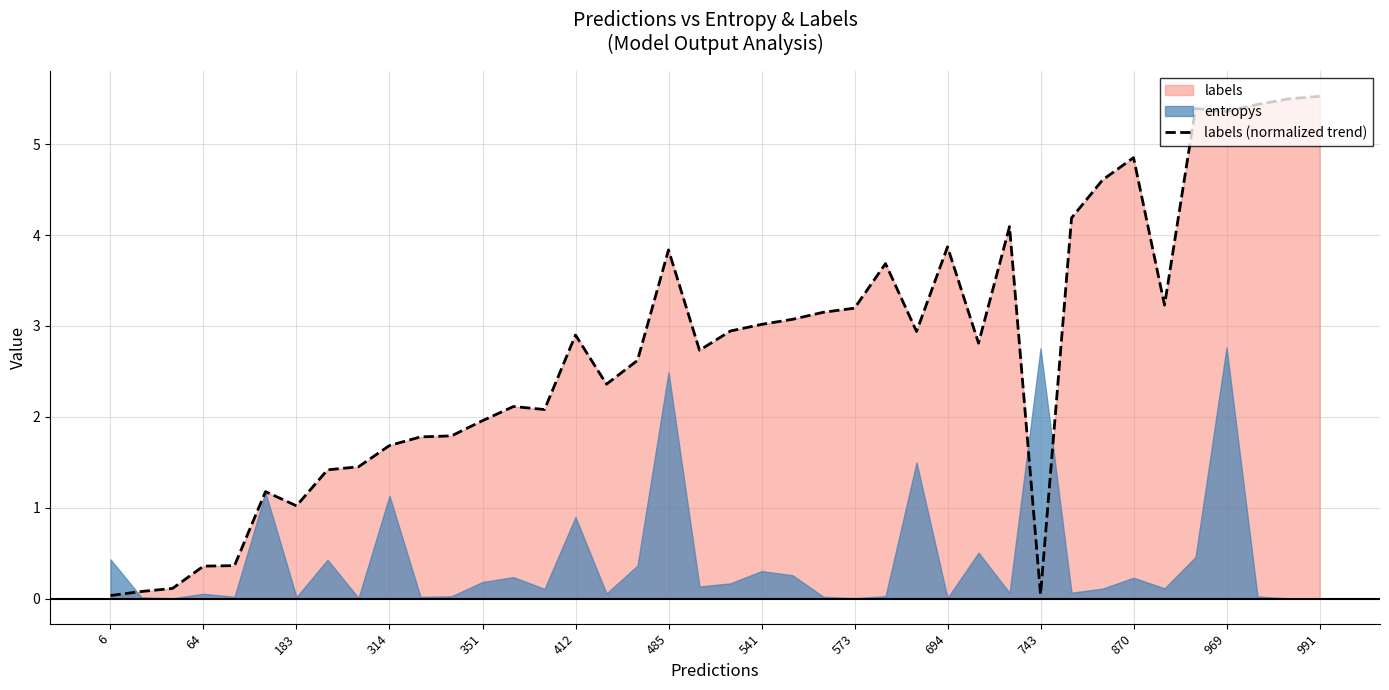

The value of labels (normalized trend) at 694 is 3.9. True or false?

True